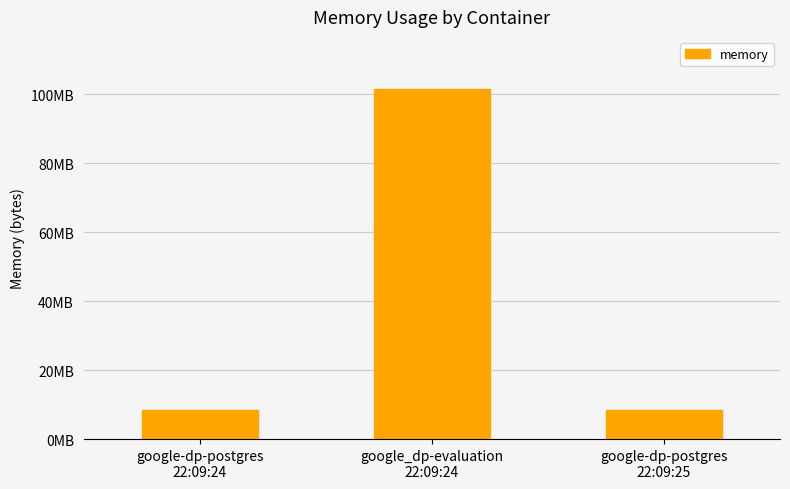

What is the change in value from google_dp-evaluation
22:09:24 to google-dp-postgres
22:09:25?

-92958720